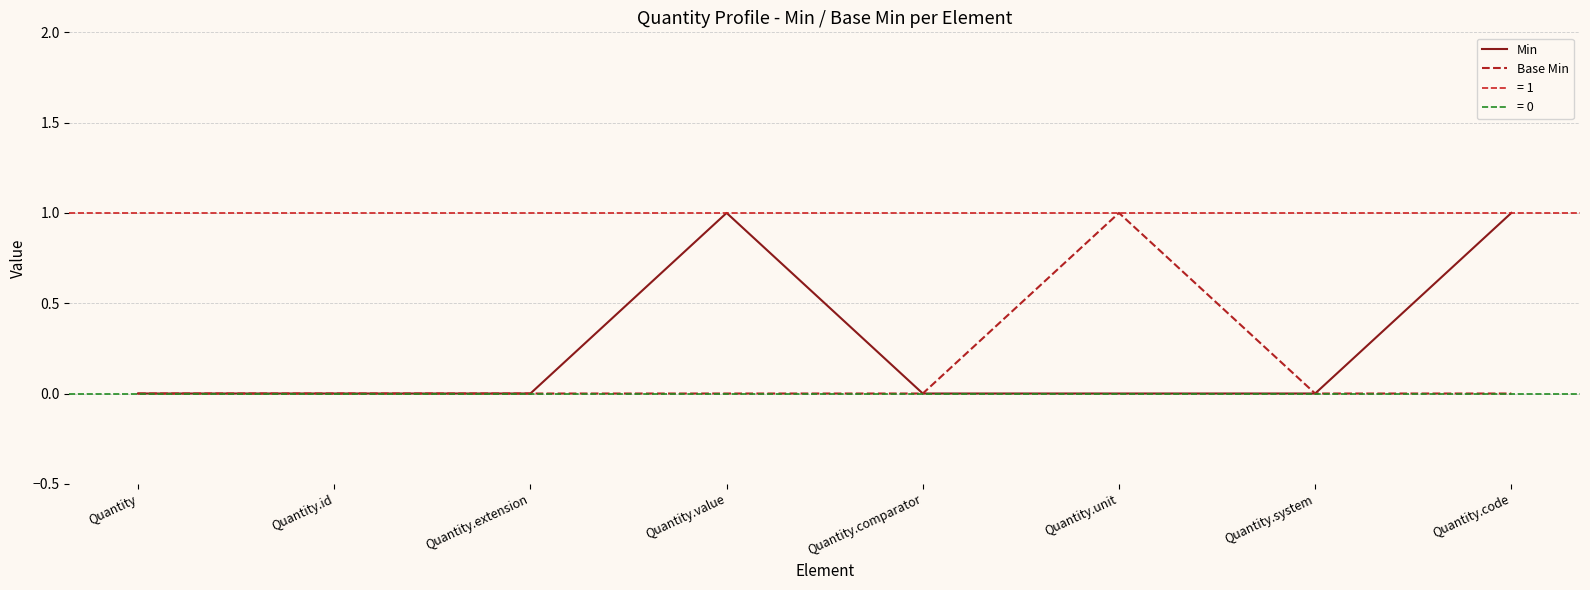

The value of Base Min at Quantity.code is 0. True or false?

True